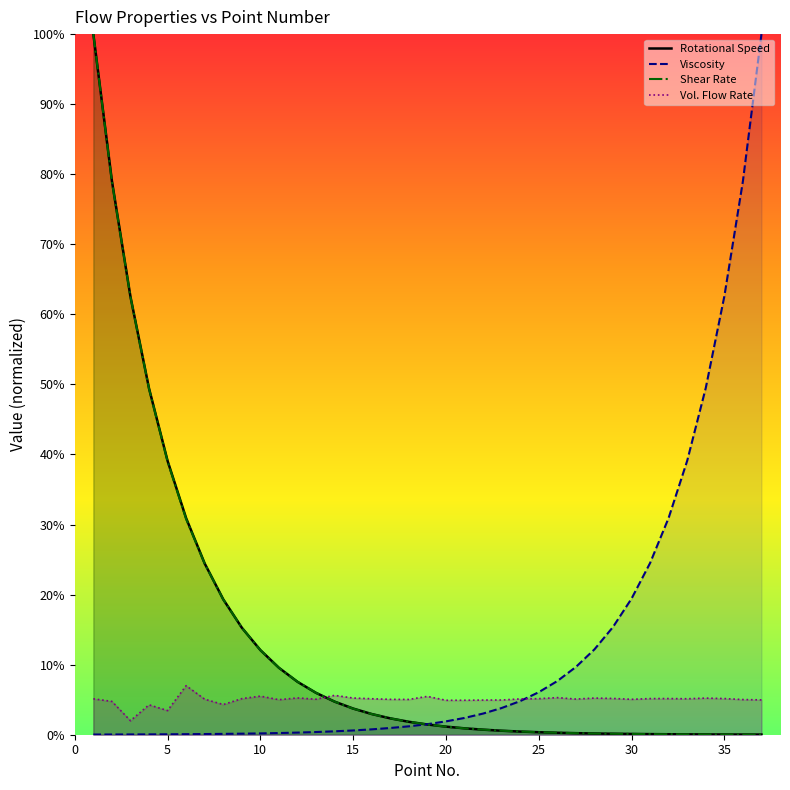

Between which two adjacent categories do Shear Rate and Rotational Speed first intersect?

11 and 12